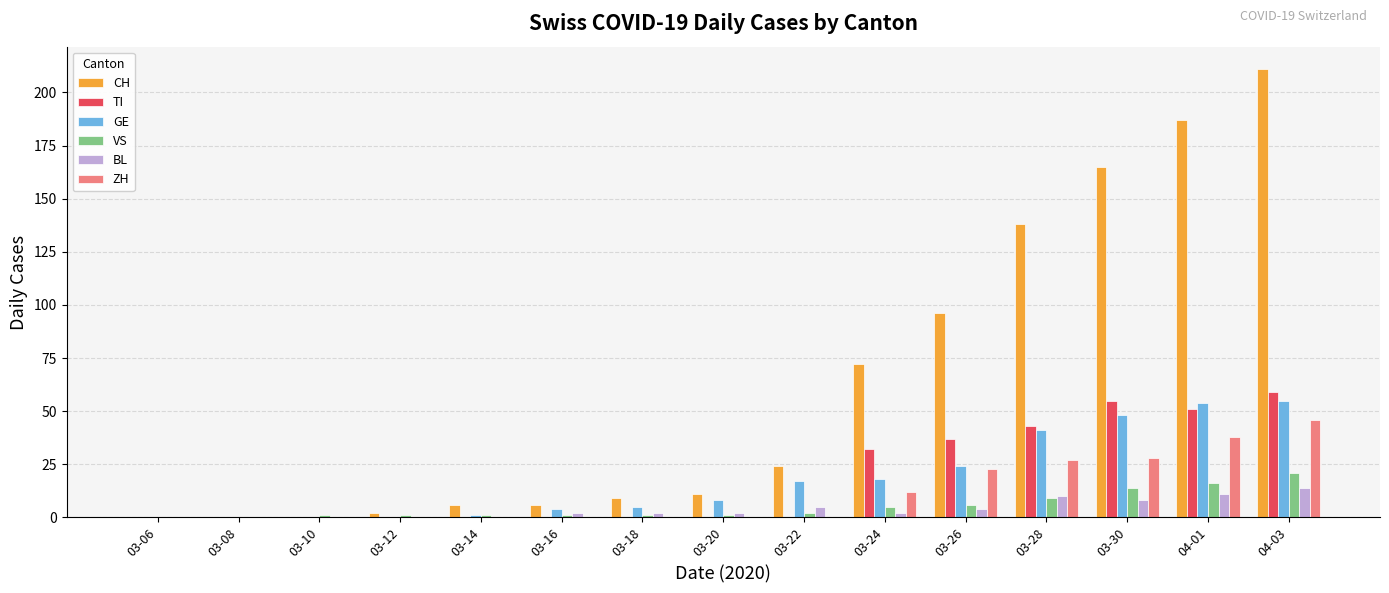

What is the maximum value shown in the chart?

211